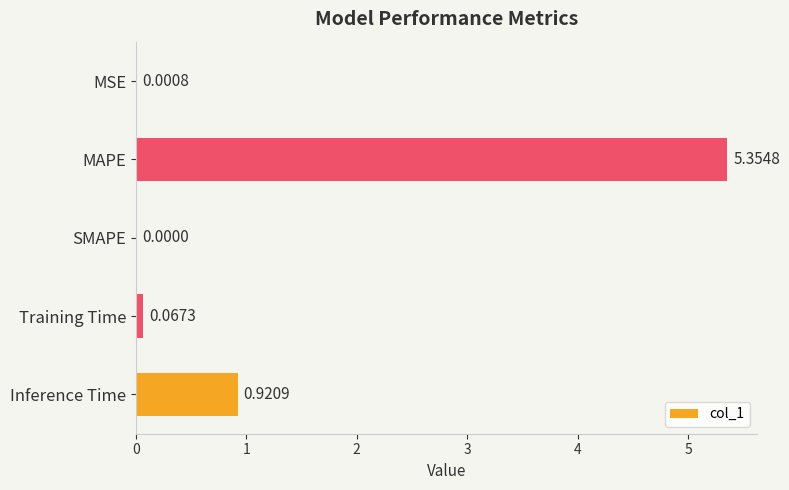

How many categories are shown in the chart?

5